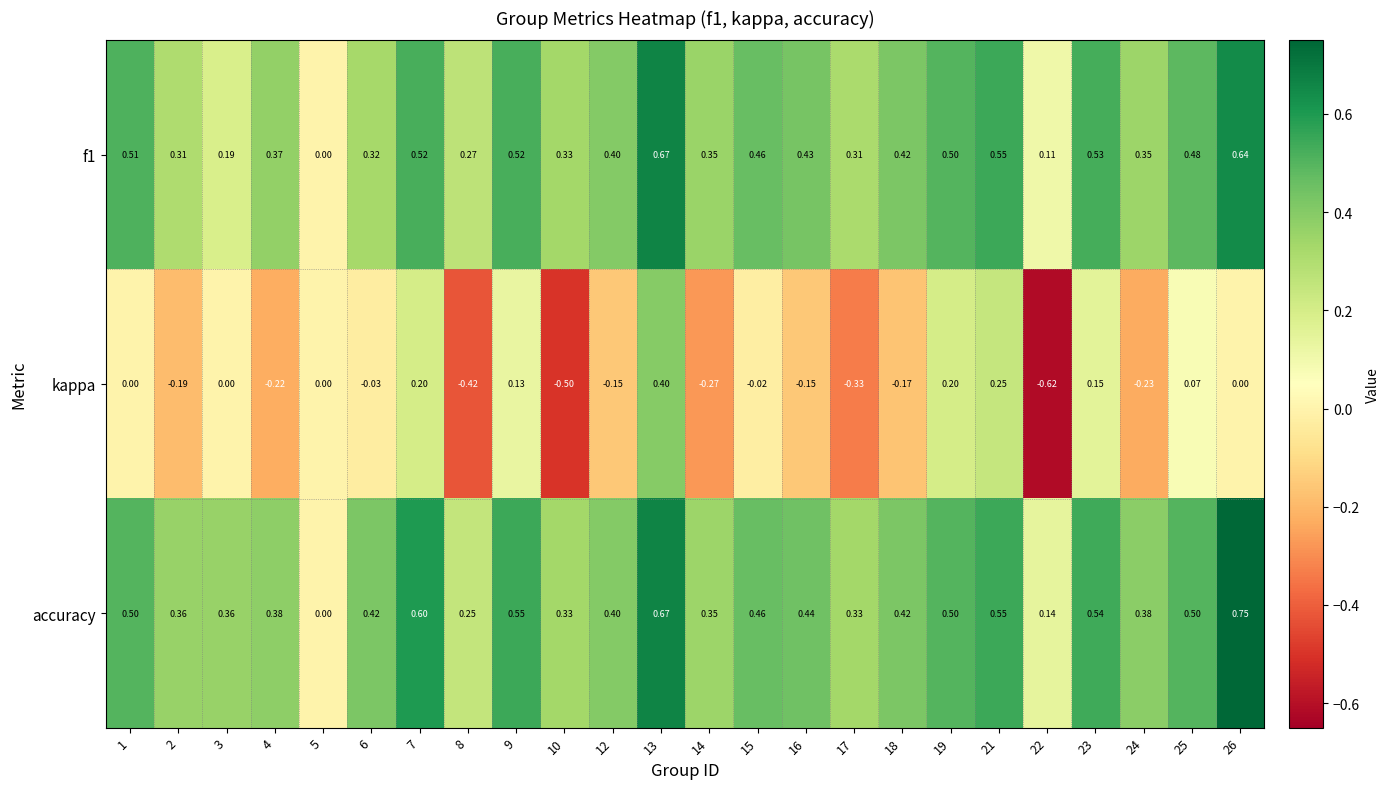

Which series has the largest range (max minus min)?

kappa